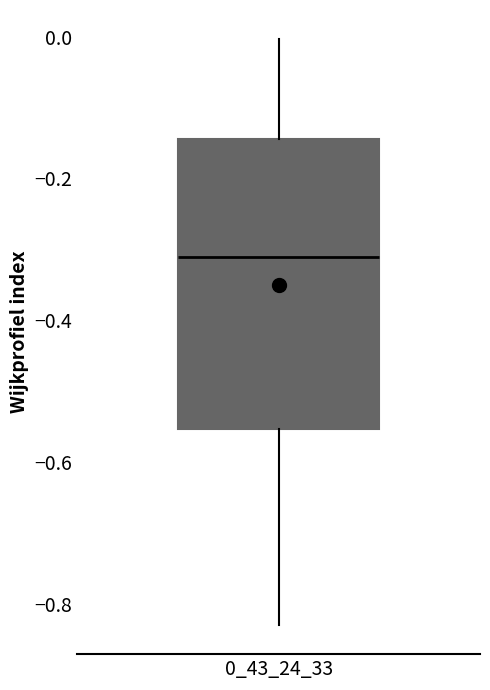

Read this box plot against the y-axis: the position of the median line, the range covered by the box, and the ends of both whiskers. The values are not printed on the chart, so give them approximately, as read against the axis.

median -0.32, box -0.56 to -0.14, whiskers -0.82 to 0.00